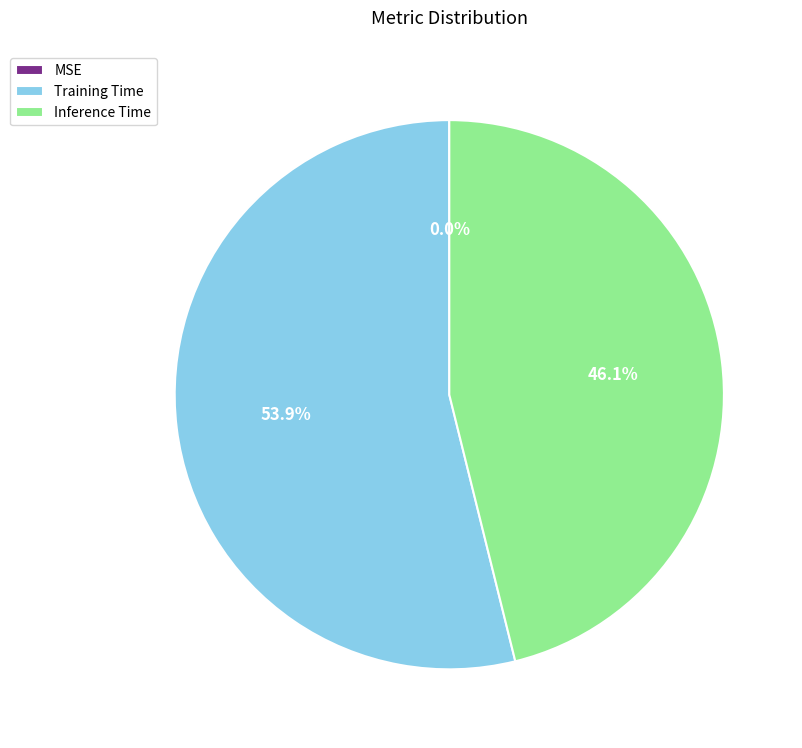

What is the largest slice in the pie chart?

Training Time